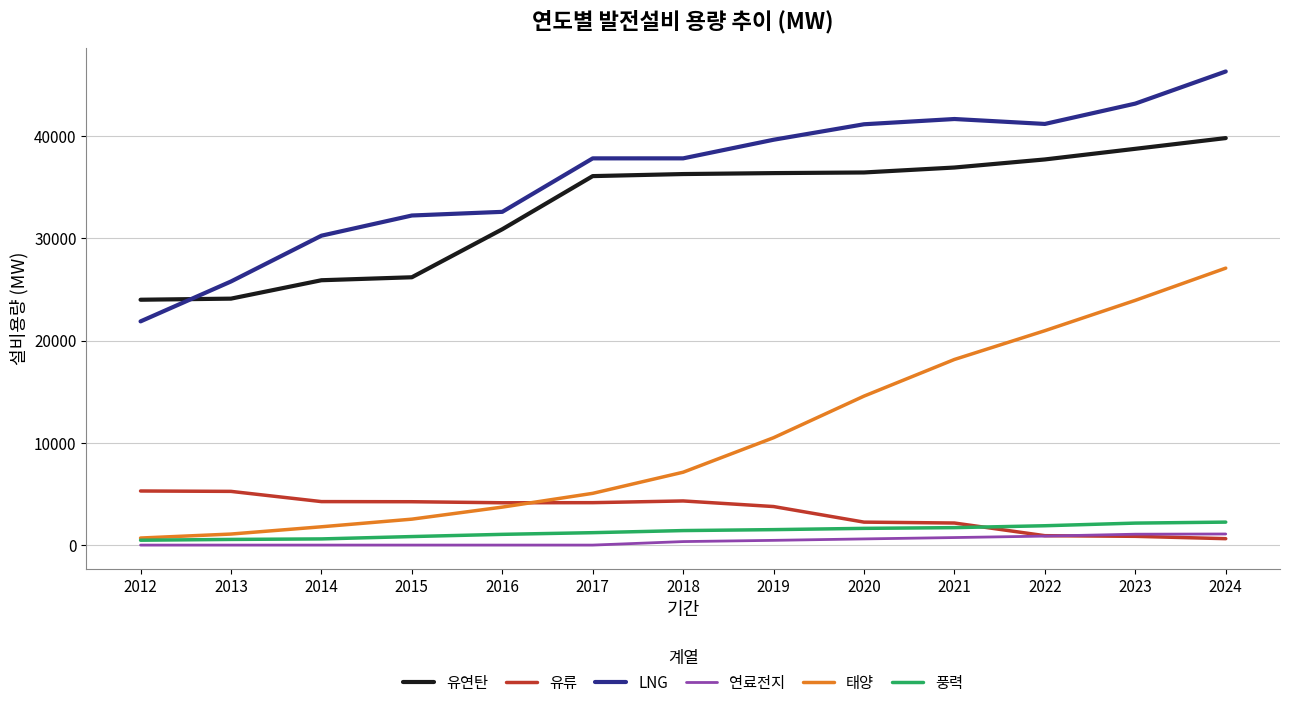

Is it true that 태양 equals 5062.3 at 2017?

True